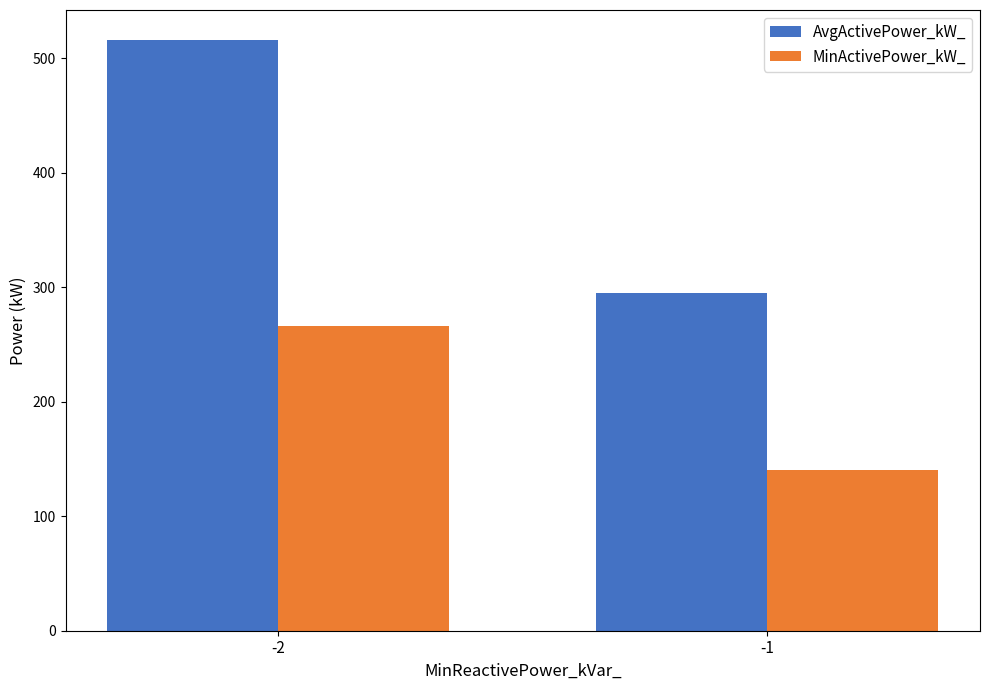

What are all the series names shown in the legend?

AvgActivePower_kW_, MinActivePower_kW_